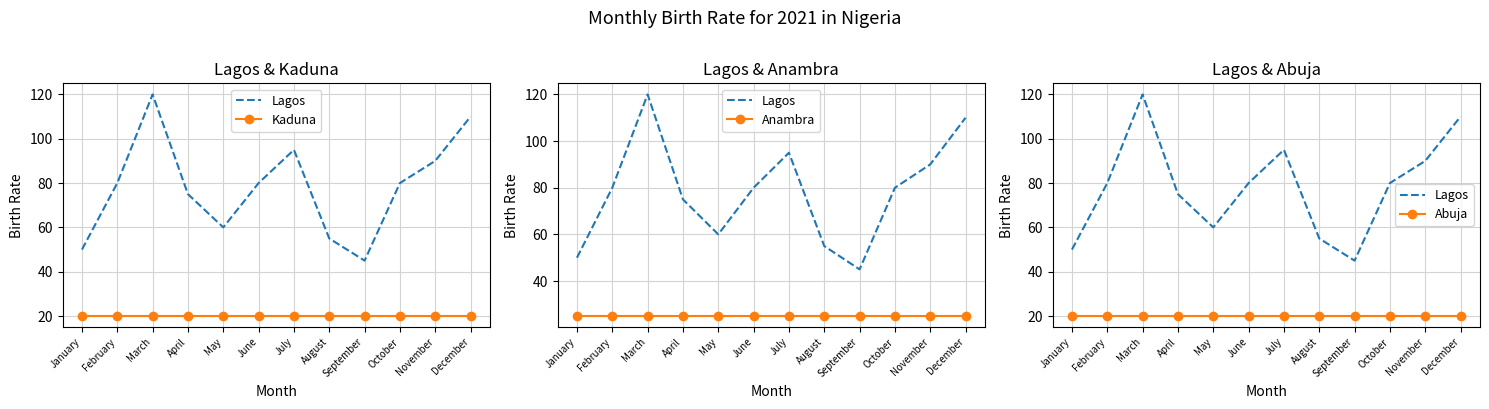

Which series has the widest spread of values?

Lagos